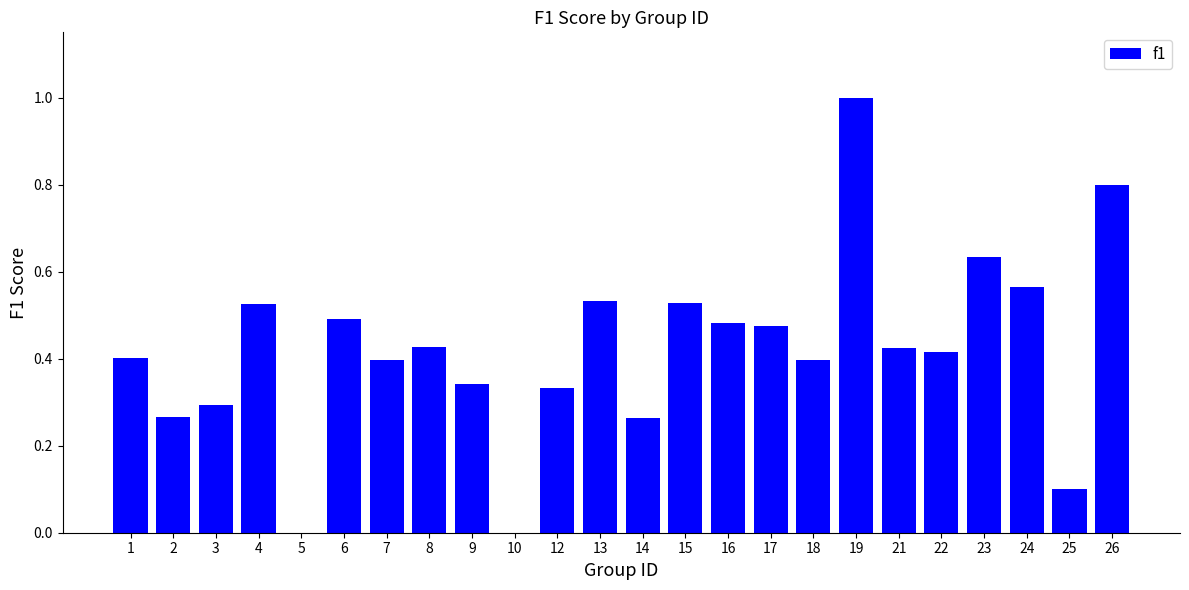

What is the sum of the values at 12 and 6?

0.8